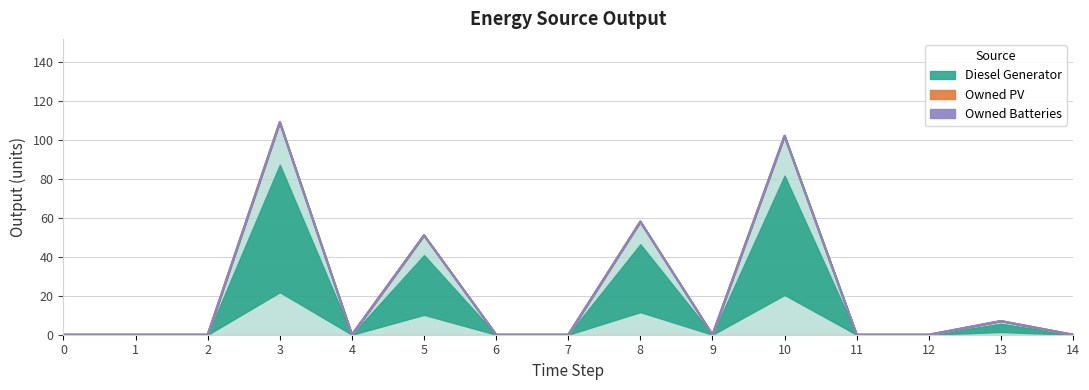

At which label is Diesel Generator closest to 54?

5